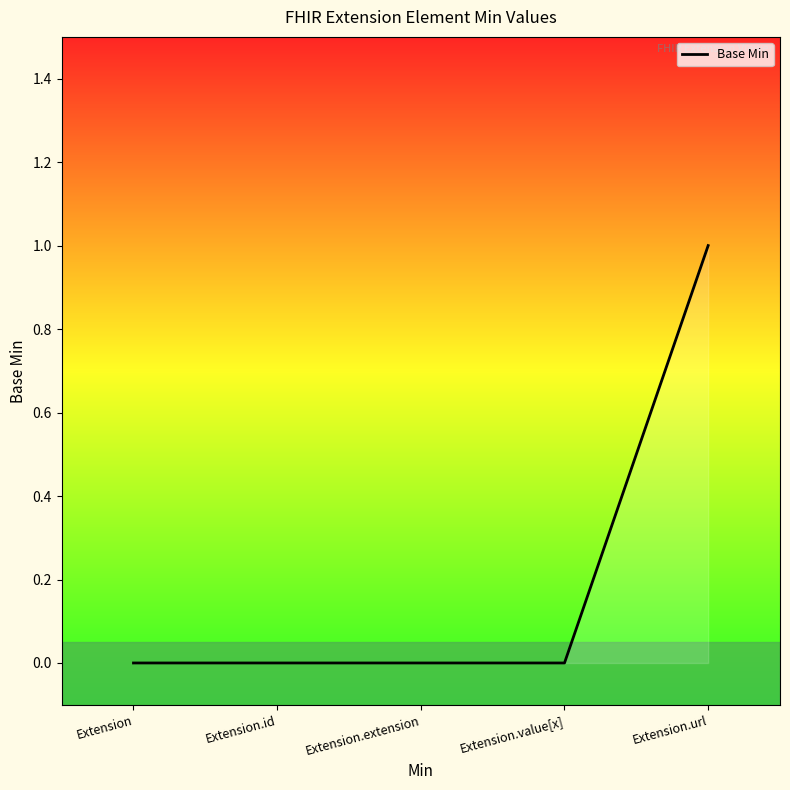

Is it true that the value at Extension.extension is 0?

True